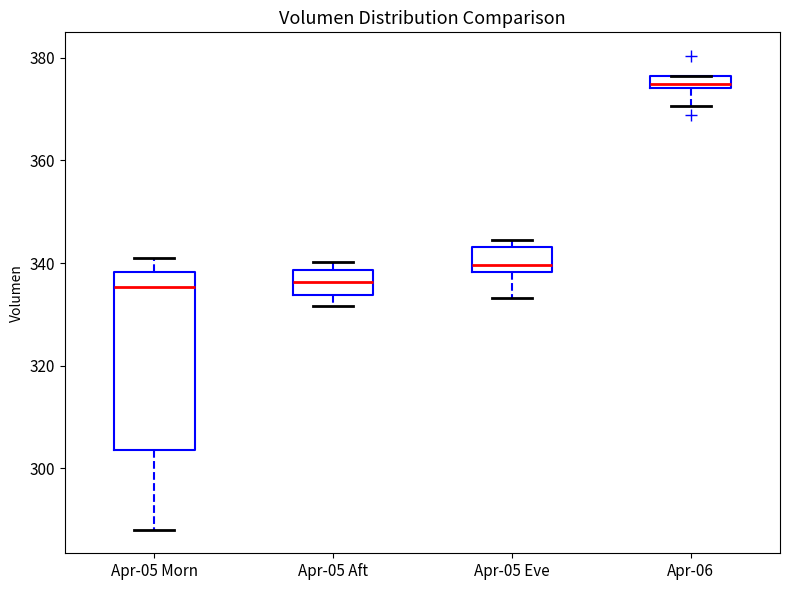

Which box is the tallest, from its lower edge to its upper edge?

Apr-05 Morn